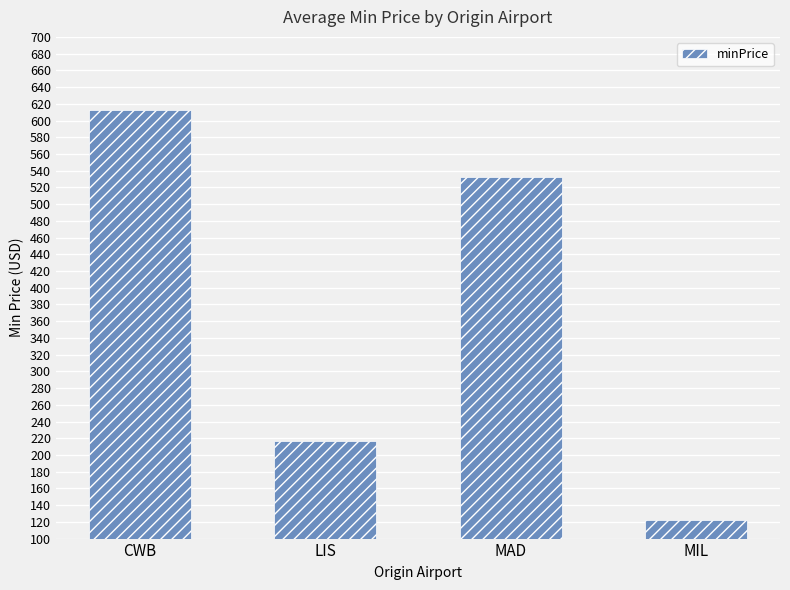

What is the label of the 3rd bar from the right?

LIS